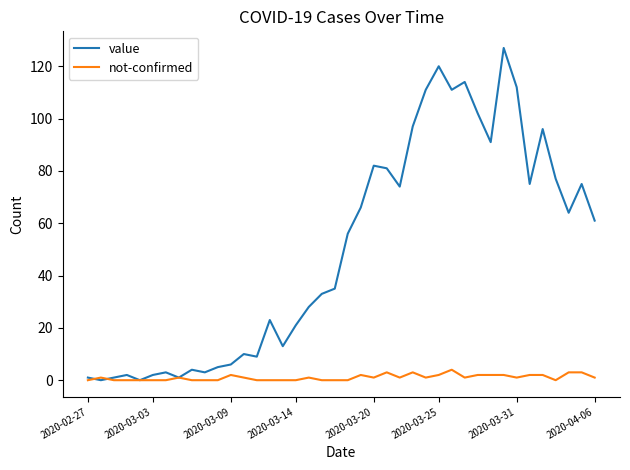

Which series has the largest range (max minus min)?

value